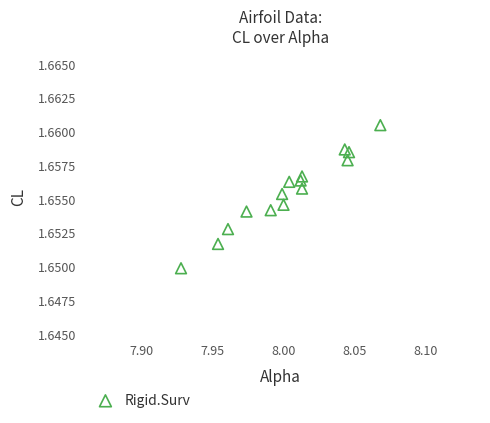

How many data points are displayed?

15